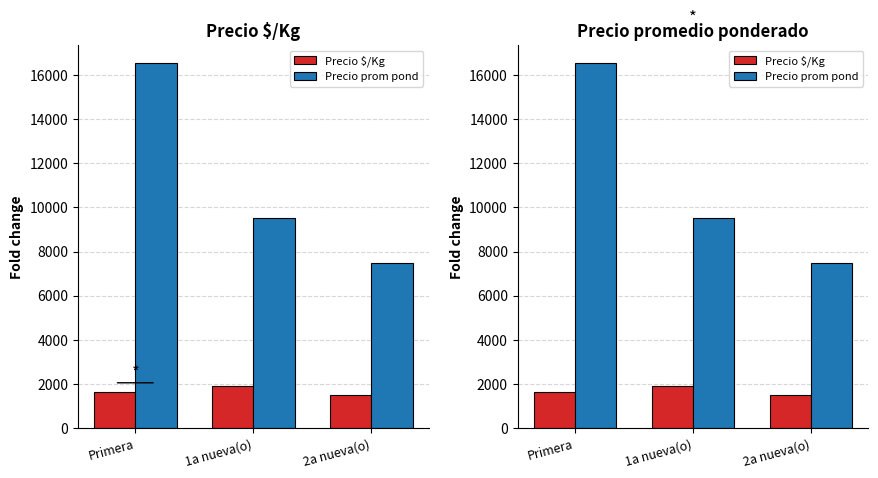

List the series in order of their peak value, highest first.

Precio prom pond, Precio $/Kg